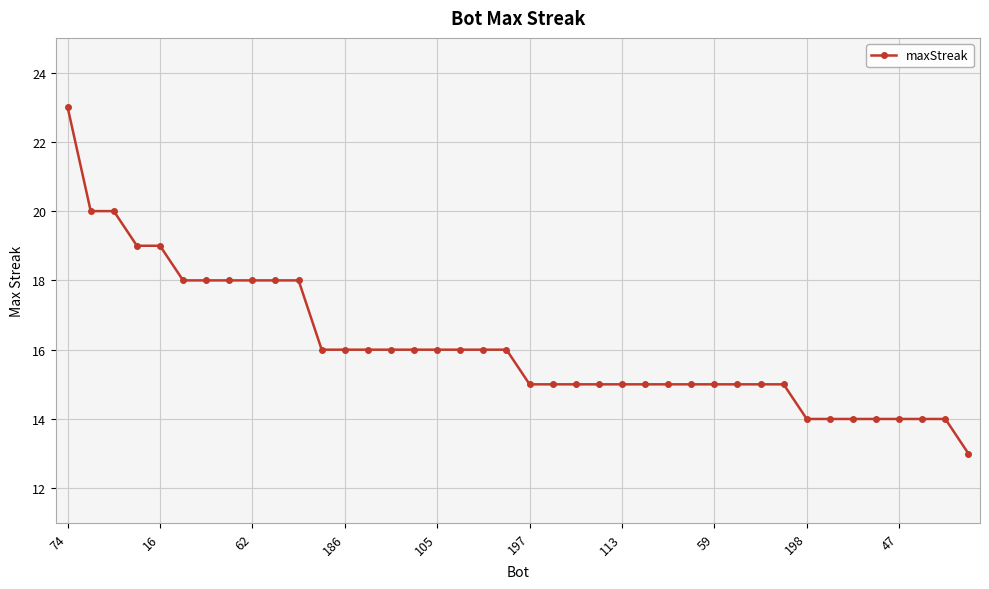

What is the greatest value displayed?

23